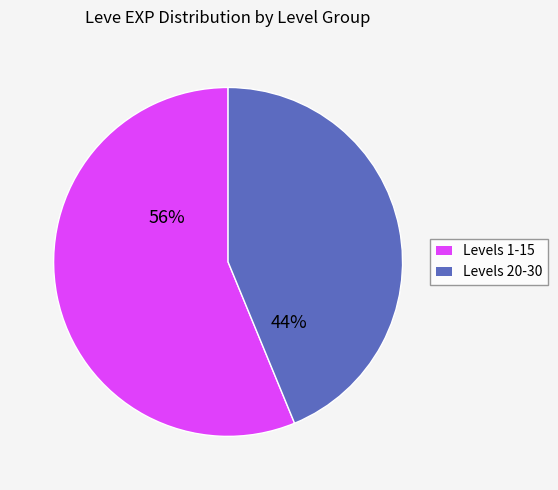

To the nearest percent, what is the average slice percentage?

50%